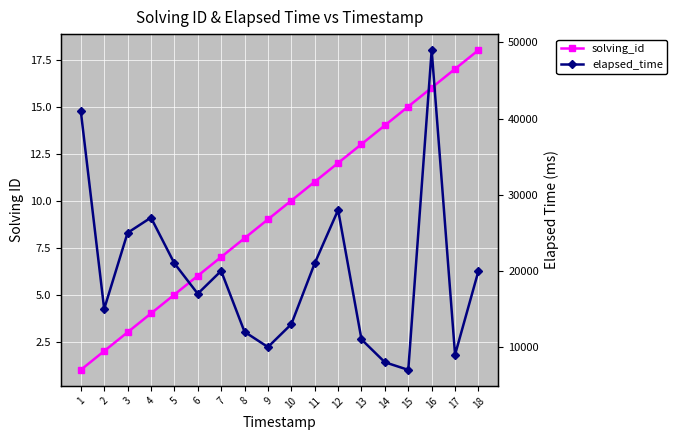

How many lines are shown in the chart?

2